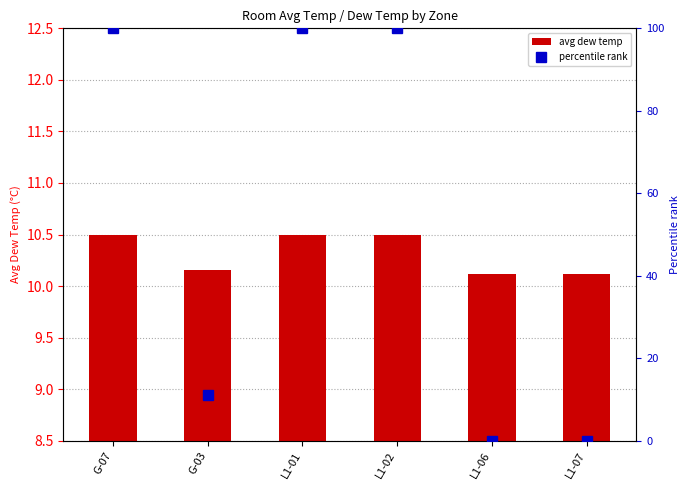

Reading left to right, extract all data points from this chart.

avg dew temp: G-07=10.5	G-03=10.2	L1-01=10.5	L1-02=10.5	L1-06=10.1	L1-07=10.1
percentile rank: G-07=100.0	G-03=11.0	L1-01=100.0	L1-02=100.0	L1-06=0.0	L1-07=0.0